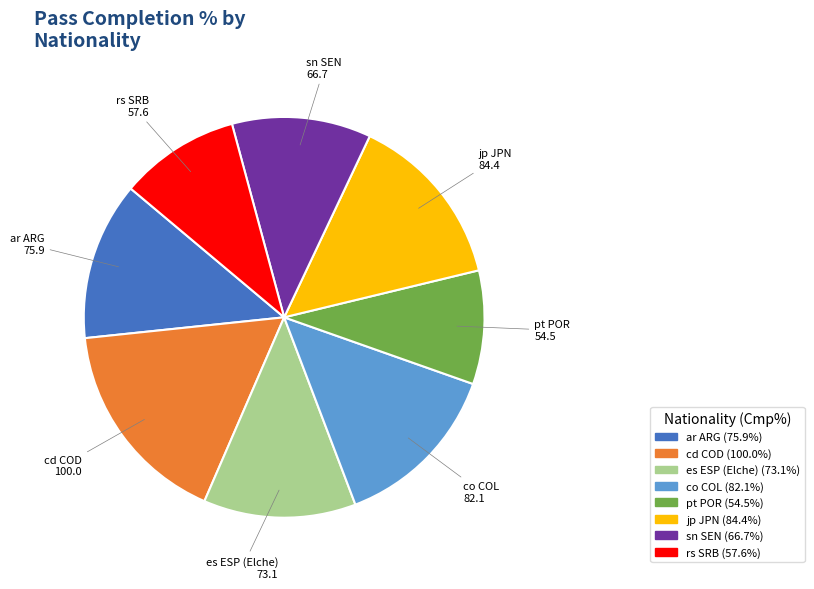

Which has a higher value, co COL or rs SRB?

co COL